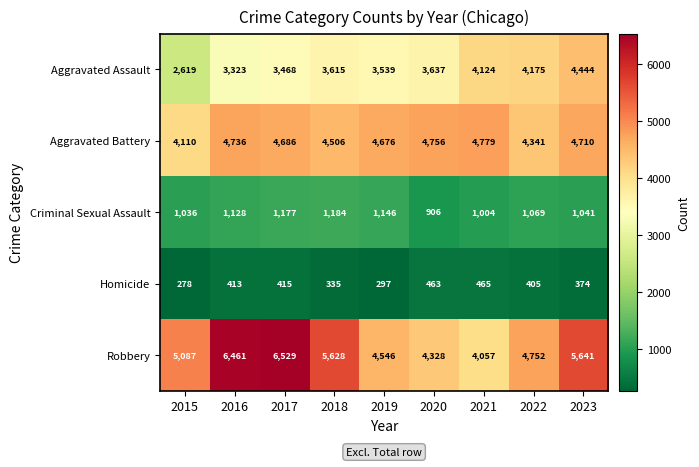

Is it true that Aggravated Assault equals 3468 at 2015?

False